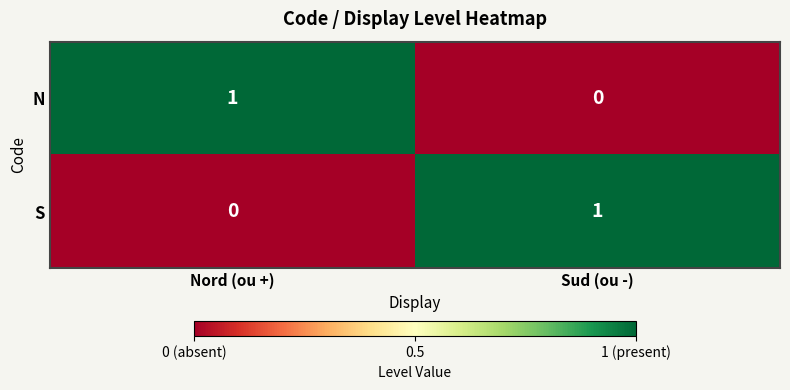

Rank the series at Nord (ou +) from highest to lowest value.

N, S